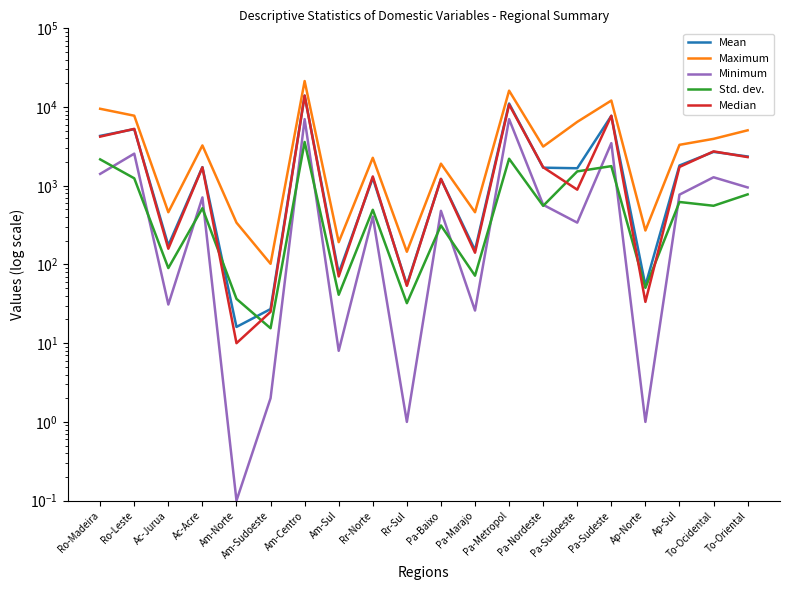

What is the approximate value of Median at Ap-Sul?

1733.0